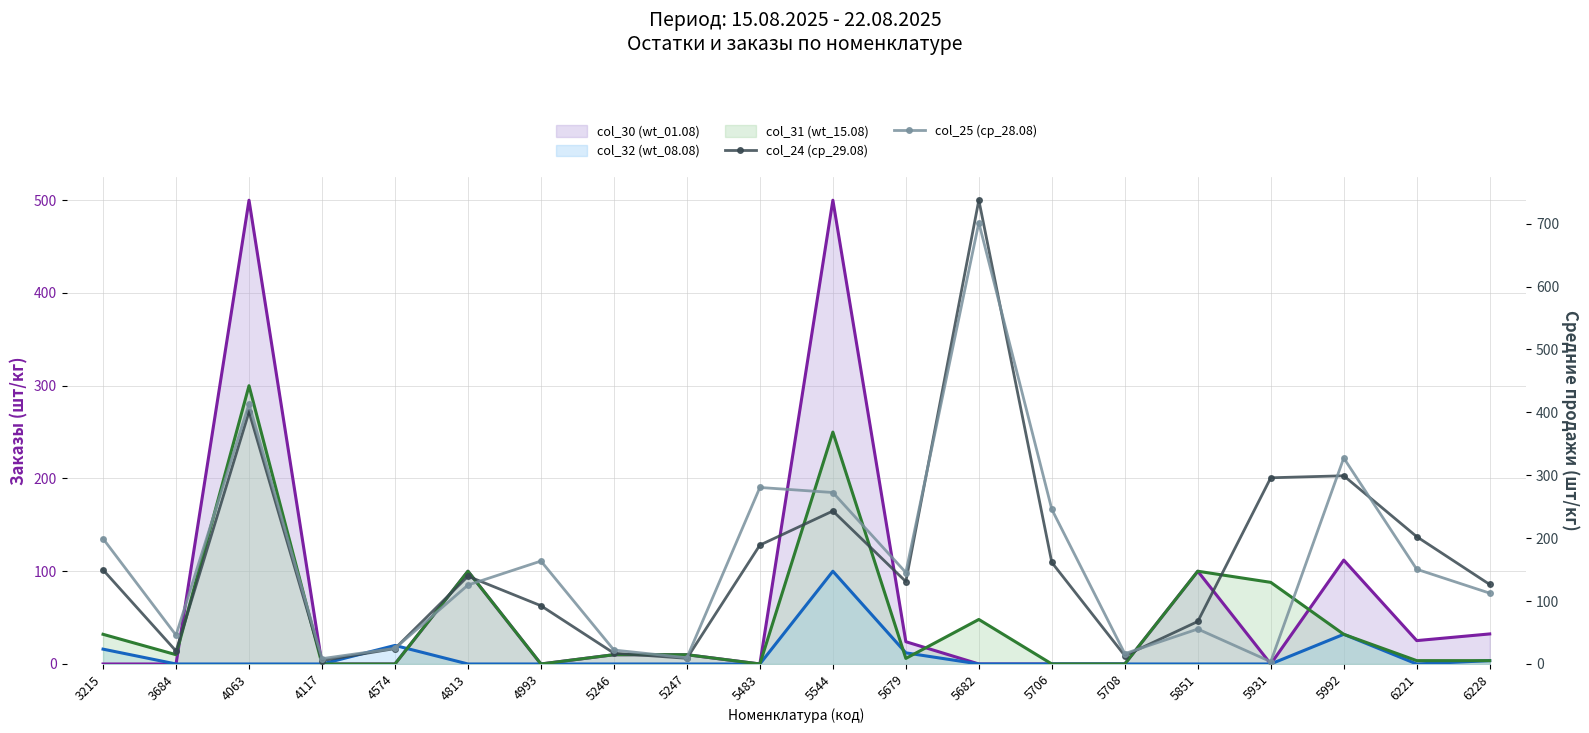

At which label is col_24 (ср_29.08) closest to 371?

4063